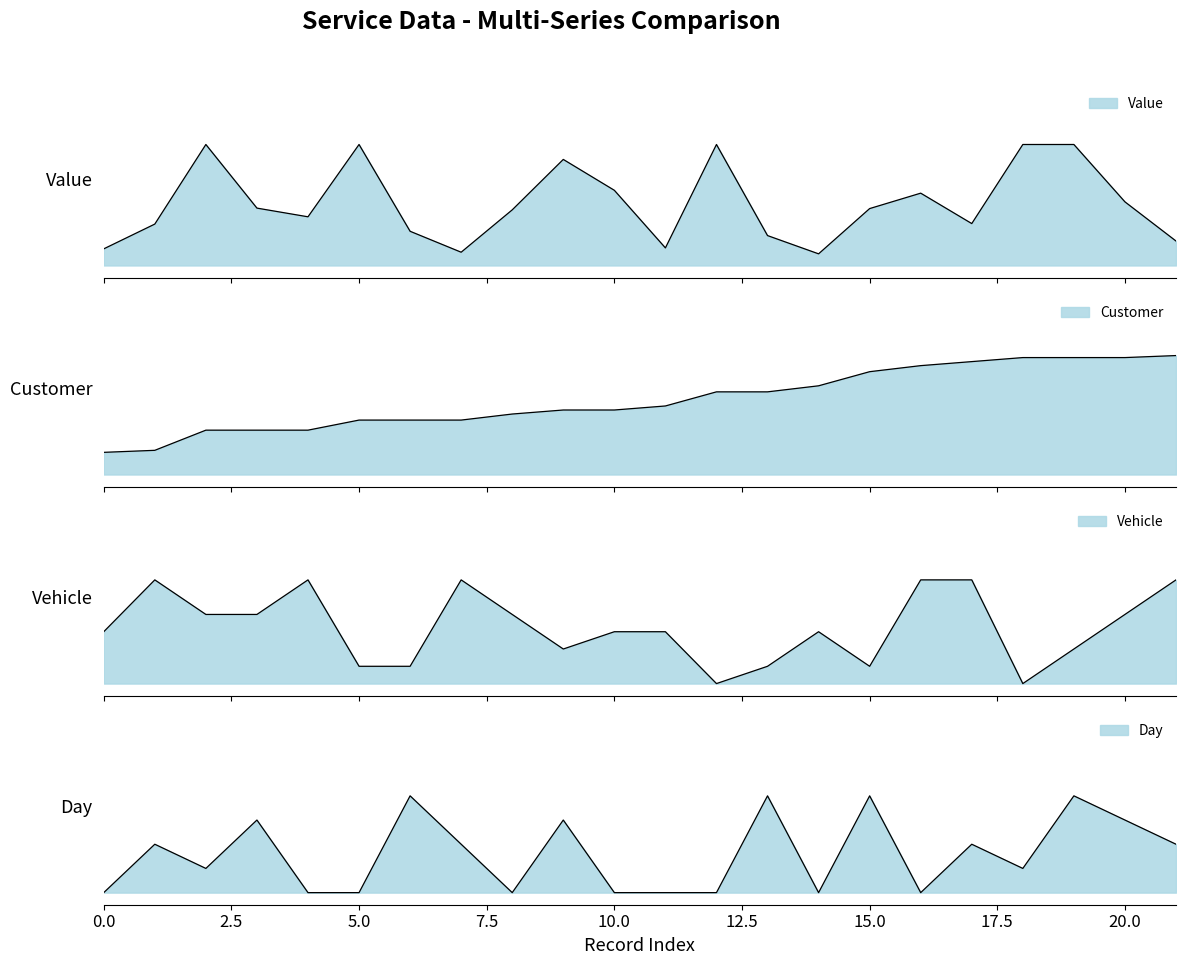

Which category has the highest value in the Value series?

2